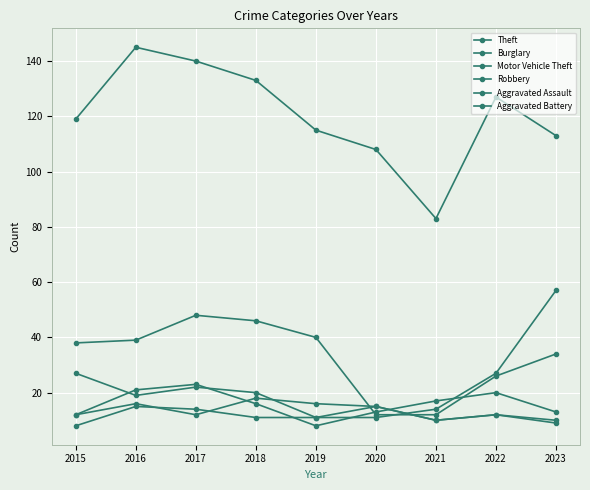

How many lines are shown in the chart?

6